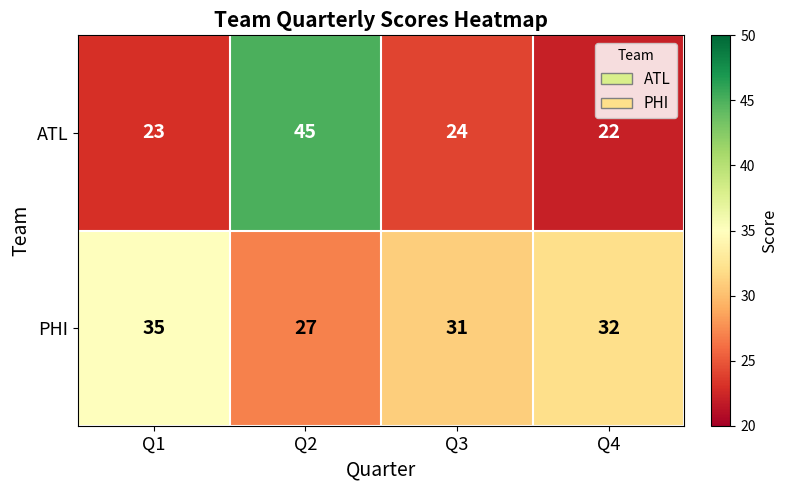

Is it true that ATL equals 42 at Q3?

False